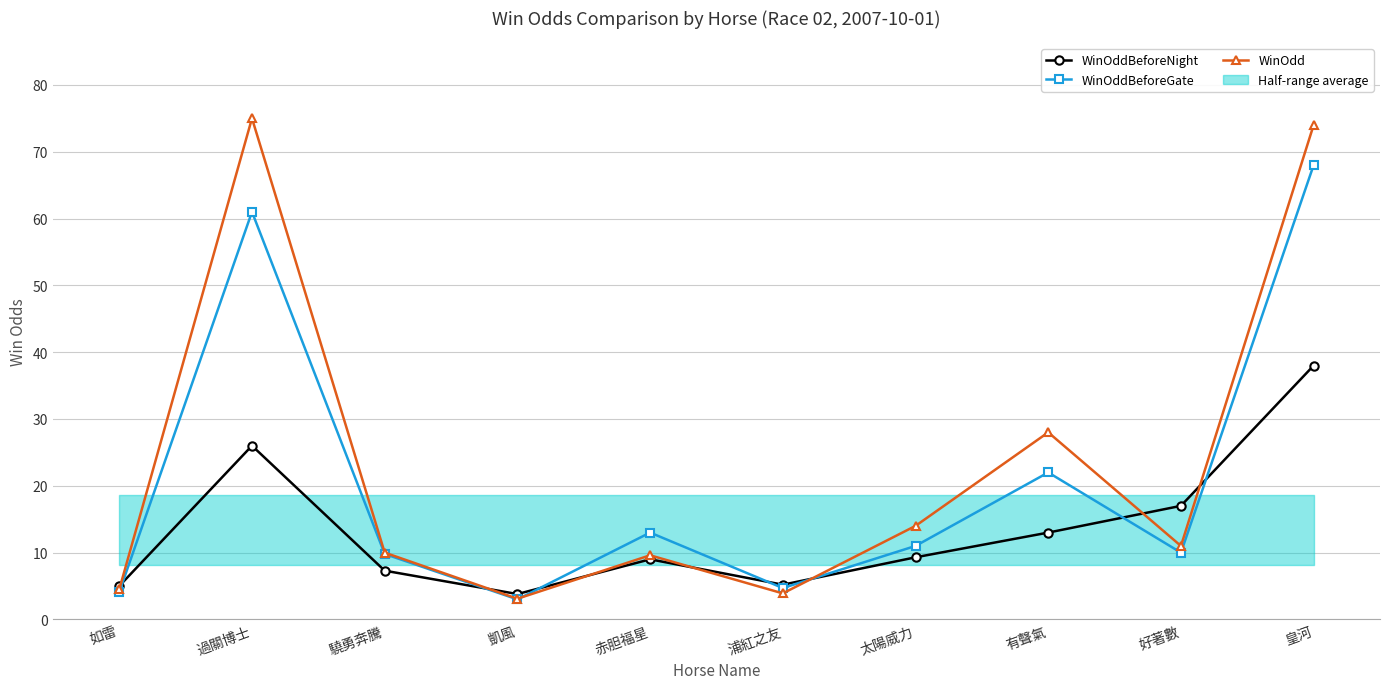

What is the label of the 8th point from the right?

驍勇奔騰